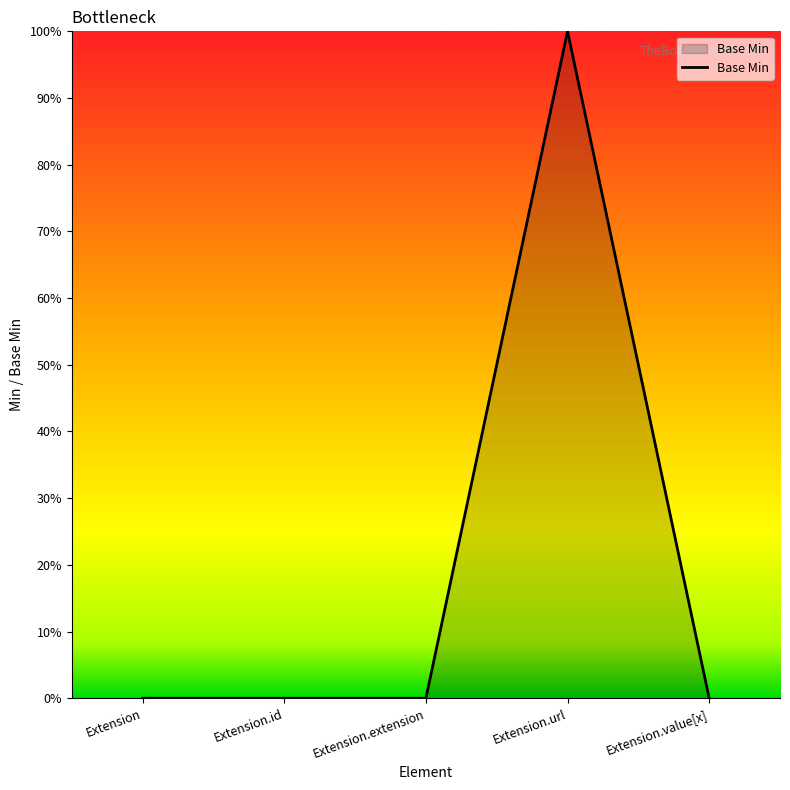

Does the chart have visible grid lines?

No